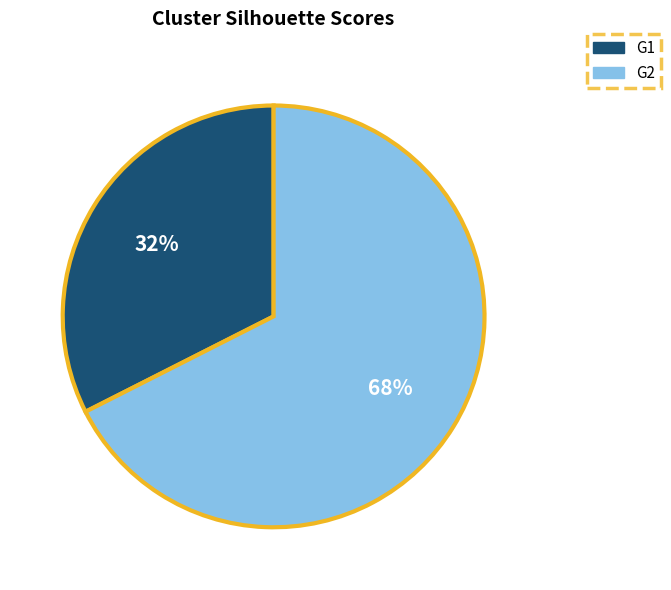

Rank the categories by value from highest to lowest.

G2, G1